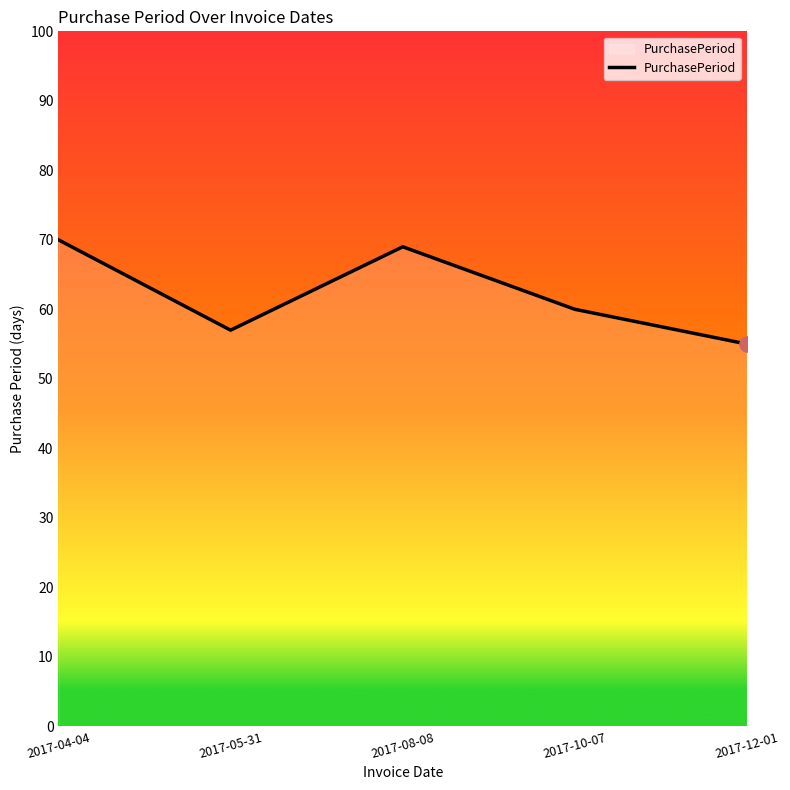

Which has a higher value, 2017-04-04 or 2017-12-01?

2017-04-04